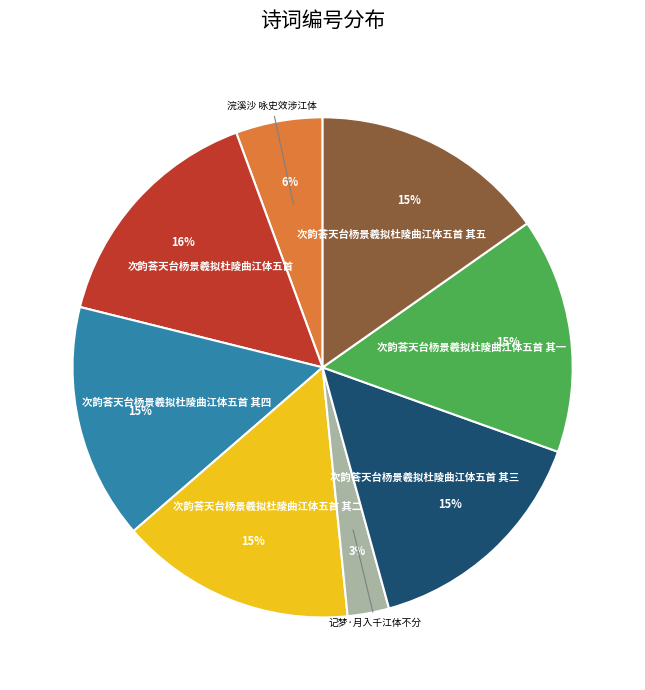

How many slices are in this pie chart?

8